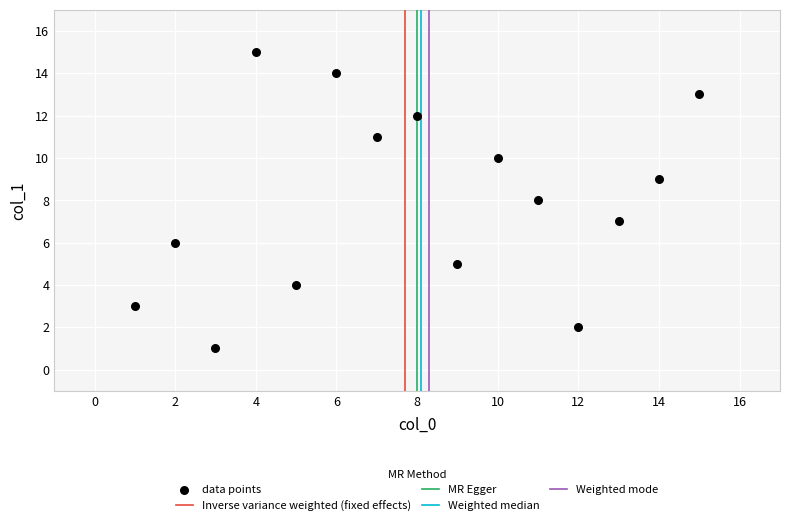

What is the range of Y values (max minus min)?

14